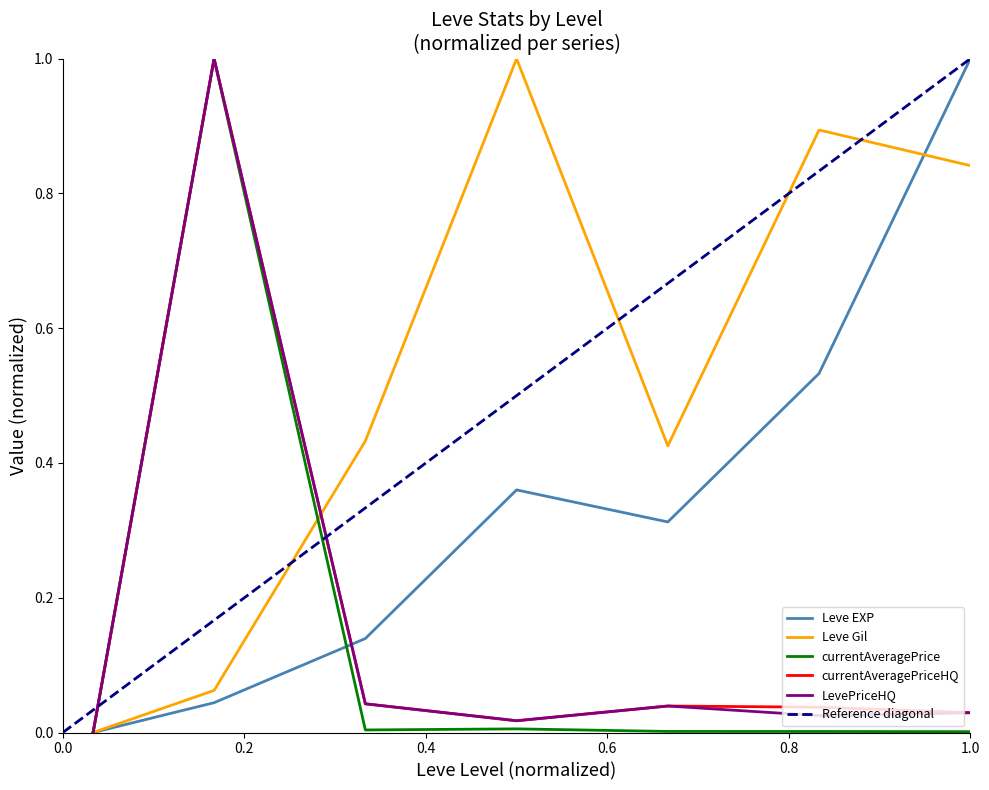

Does the chart have visible grid lines?

No